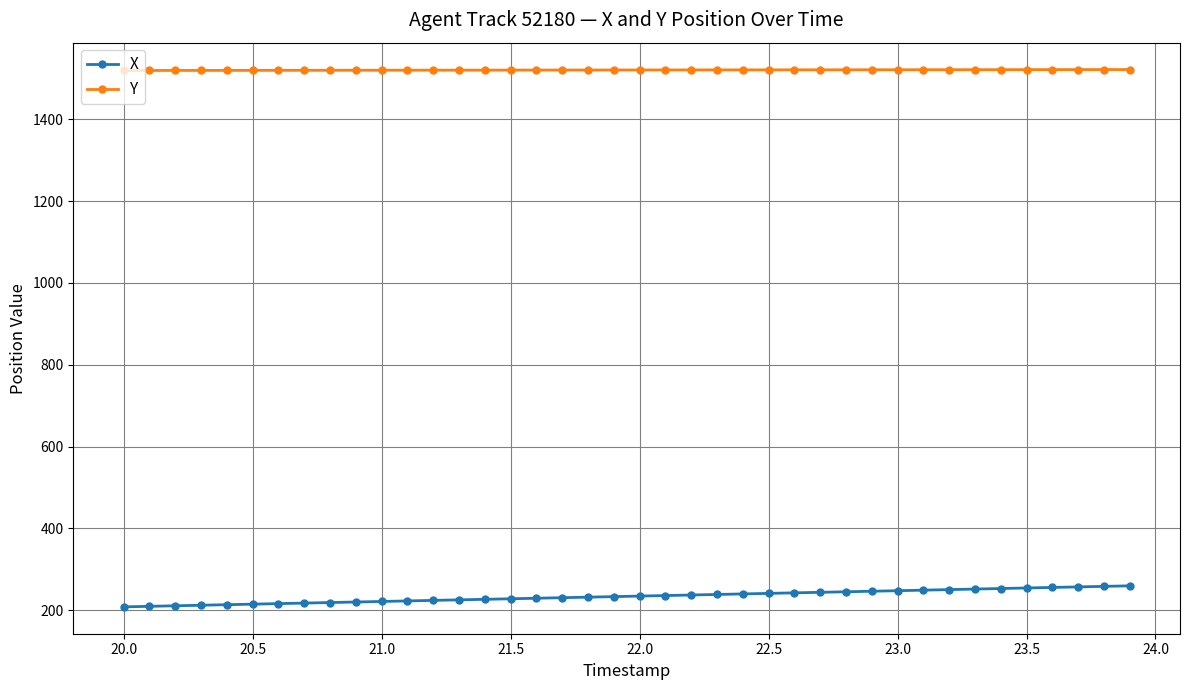

What is the maximum value for X?

259.6